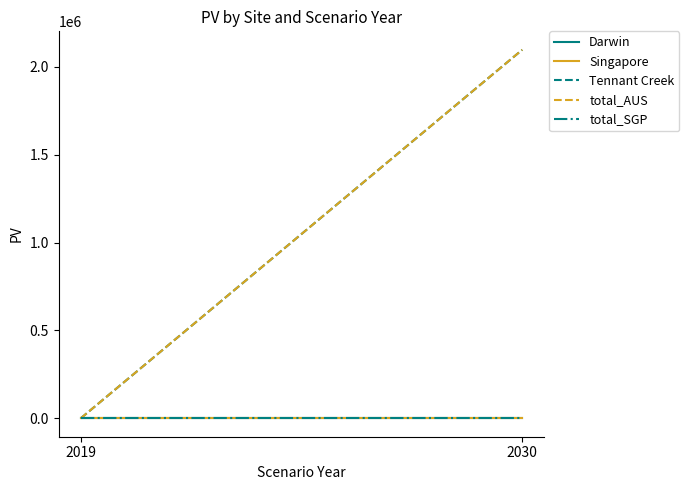

Rank the categories by total_AUS value from highest to lowest.

2030, 2019